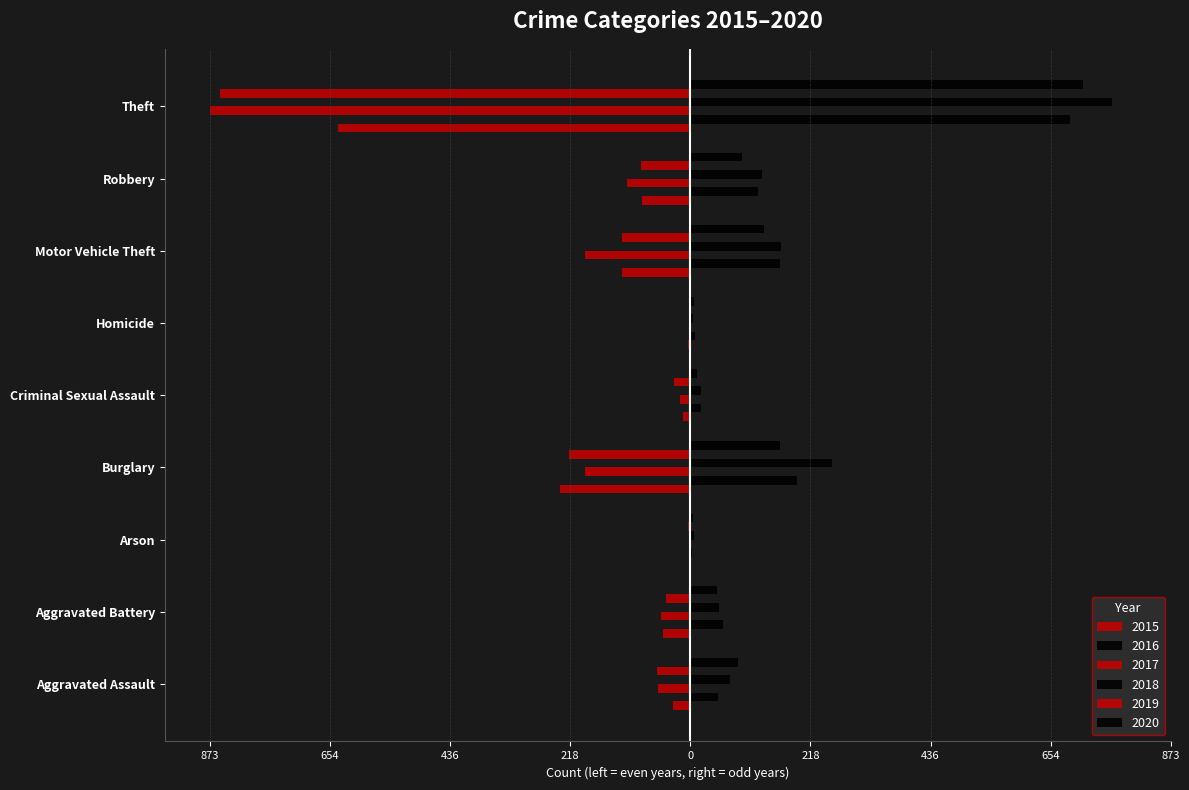

What is the sum of the 2018 values at Theft and Burglary?

1024